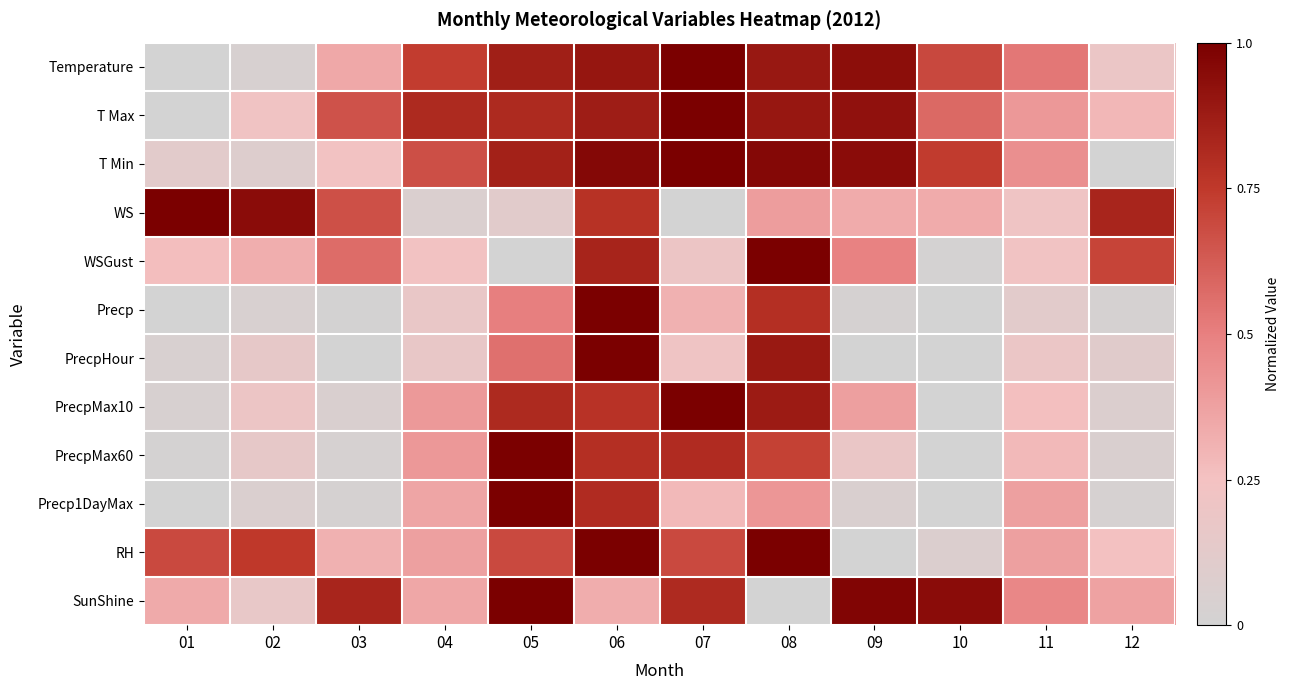

Reading right to left, list all the values displayed in this chart.

Temperature: 12=0.2	11=0.5	10=0.7	09=0.9	08=0.9	07=1.0	06=0.9	05=0.9	04=0.7	03=0.3	02=0.0	01=0.0
T Max: 12=0.3	11=0.4	10=0.6	09=0.9	08=0.9	07=1.0	06=0.9	05=0.8	04=0.8	03=0.7	02=0.2	01=0.0
T Min: 12=0.0	11=0.4	10=0.7	09=0.9	08=1.0	07=1.0	06=1.0	05=0.9	04=0.7	03=0.2	02=0.1	01=0.1
WS: 12=0.8	11=0.2	10=0.3	09=0.3	08=0.4	07=0.0	06=0.8	05=0.1	04=0.1	03=0.7	02=0.9	01=1.0
WSGust: 12=0.7	11=0.2	10=0.0	09=0.5	08=1.0	07=0.2	06=0.8	05=0.0	04=0.2	03=0.6	02=0.3	01=0.3
Precp: 12=0.0	11=0.1	10=0.0	09=0.0	08=0.8	07=0.3	06=1.0	05=0.5	04=0.2	03=0.0	02=0.0	01=0.0
PrecpHour: 12=0.1	11=0.2	10=0.0	09=0.0	08=0.9	07=0.2	06=1.0	05=0.6	04=0.2	03=0.0	02=0.2	01=0.0
PrecpMax10: 12=0.1	11=0.3	10=0.0	09=0.4	08=0.9	07=1.0	06=0.8	05=0.8	04=0.4	03=0.1	02=0.2	01=0.0
PrecpMax60: 12=0.0	11=0.3	10=0.0	09=0.2	08=0.7	07=0.8	06=0.8	05=1.0	04=0.4	03=0.0	02=0.1	01=0.0
Precp1DayMax: 12=0.0	11=0.4	10=0.0	09=0.1	08=0.4	07=0.3	06=0.8	05=1.0	04=0.4	03=0.0	02=0.1	01=0.0
RH: 12=0.2	11=0.4	10=0.1	09=0.0	08=1.0	07=0.7	06=1.0	05=0.7	04=0.4	03=0.3	02=0.8	01=0.7
SunShine: 12=0.4	11=0.5	10=0.9	09=1.0	08=0.0	07=0.8	06=0.3	05=1.0	04=0.3	03=0.8	02=0.2	01=0.3